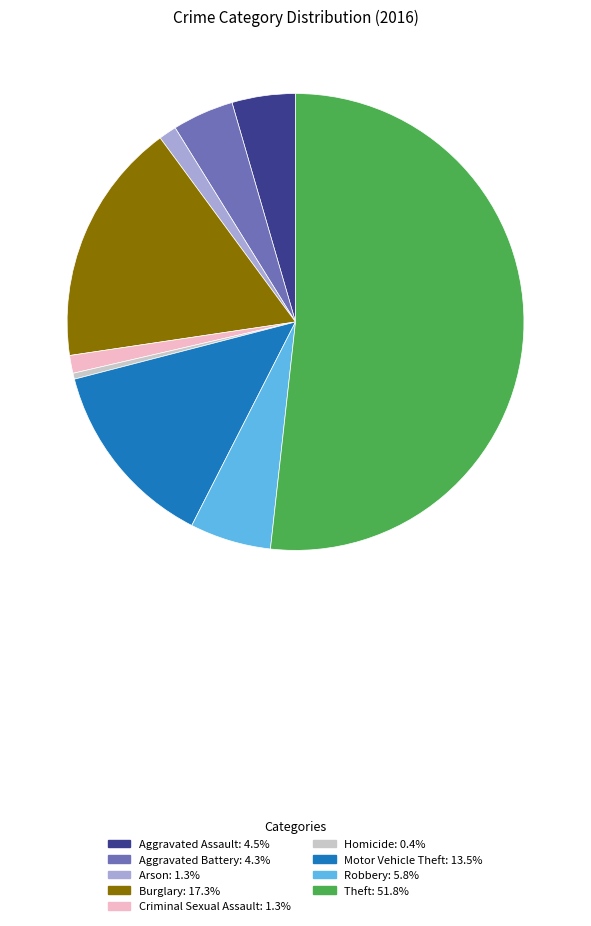

What is the ratio of the value at Burglary: 17.3% to the value at Aggravated Battery: 4.3%?

4.0